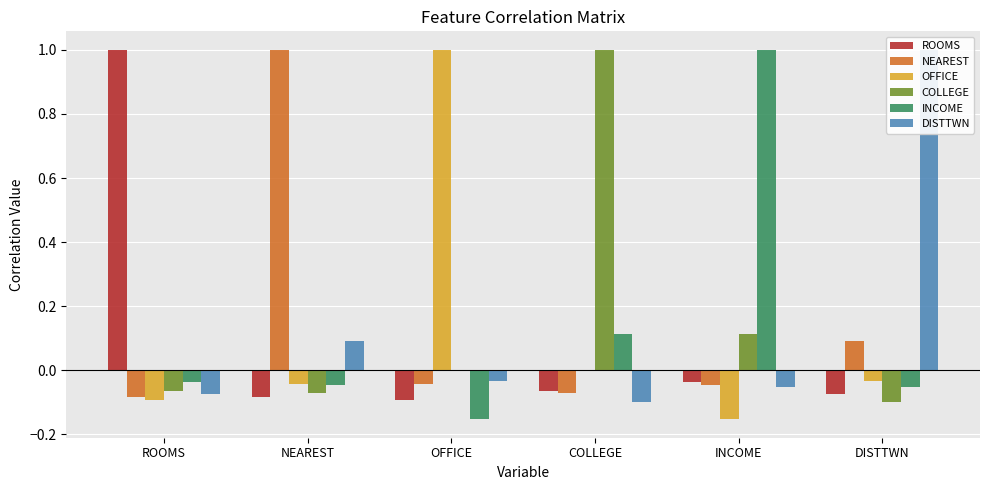

Rank the categories by INCOME value from lowest to highest.

OFFICE, DISTTWN, NEAREST, ROOMS, COLLEGE, INCOME